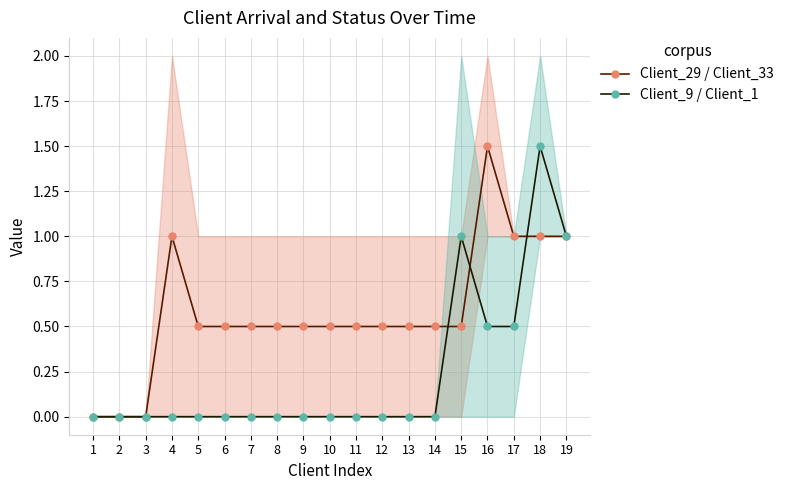

Is it true that Client_29 / Client_33 equals -0.7 at 1?

False